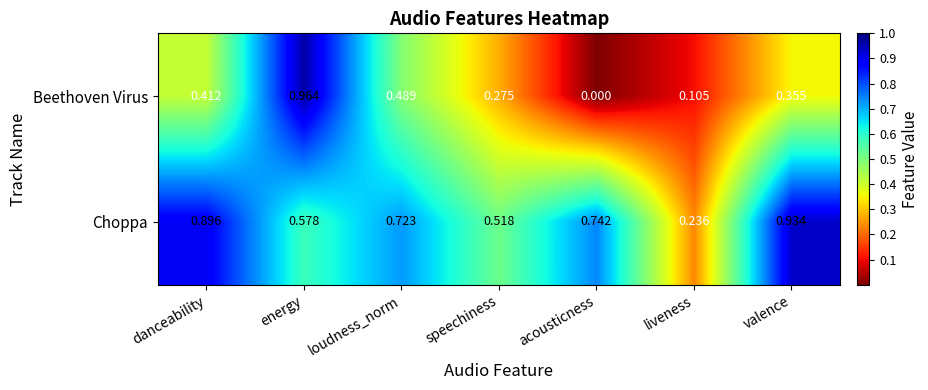

At how many categories does at least one series exceed 0?

7